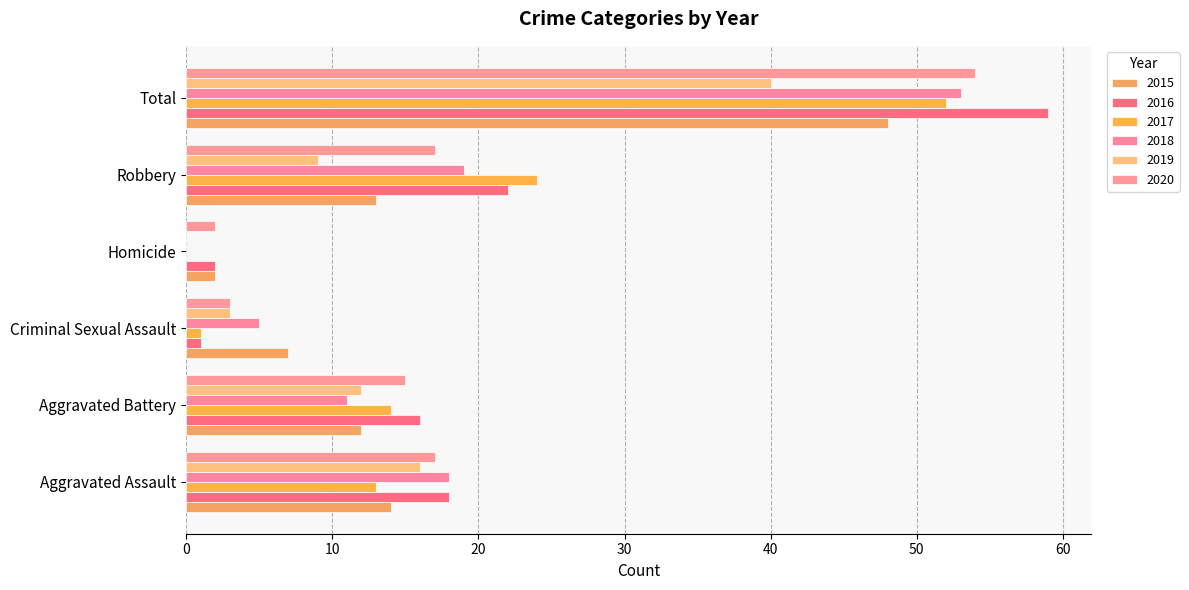

Which series changed the most between Aggravated Assault and Total?

2016